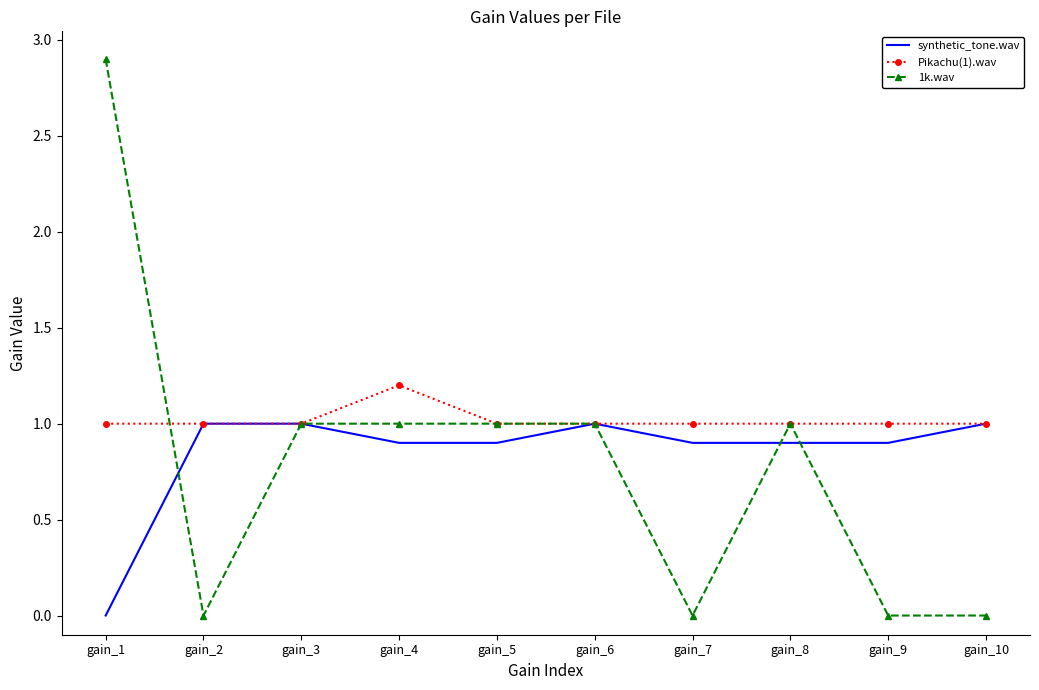

List the series in order of their peak value, highest first.

1k.wav, Pikachu(1).wav, synthetic_tone.wav